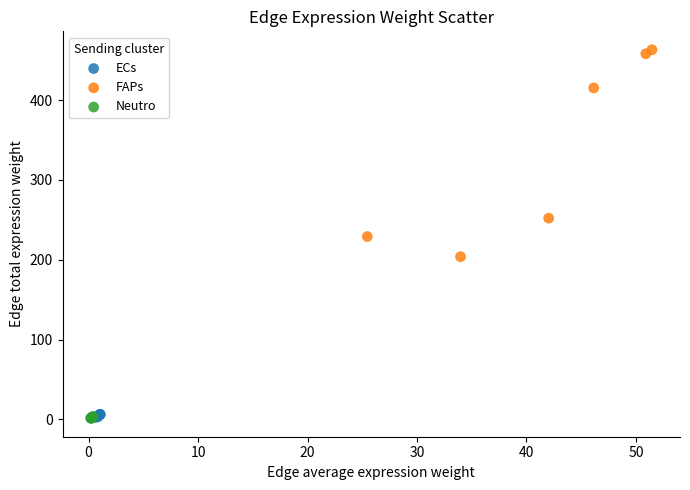

Which series has the widest spread of Y values?

FAPs